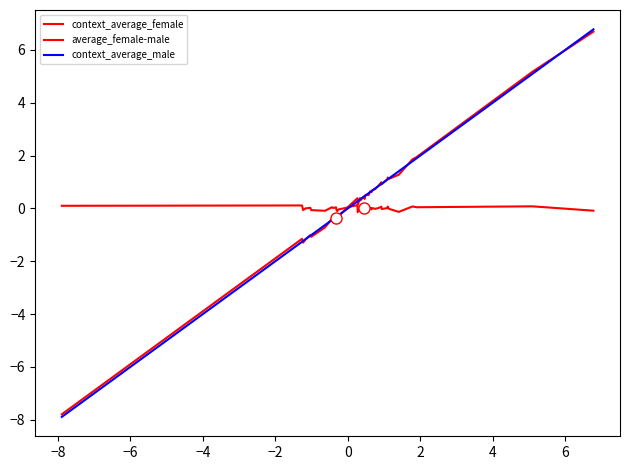

How many distinct data groups are displayed?

3